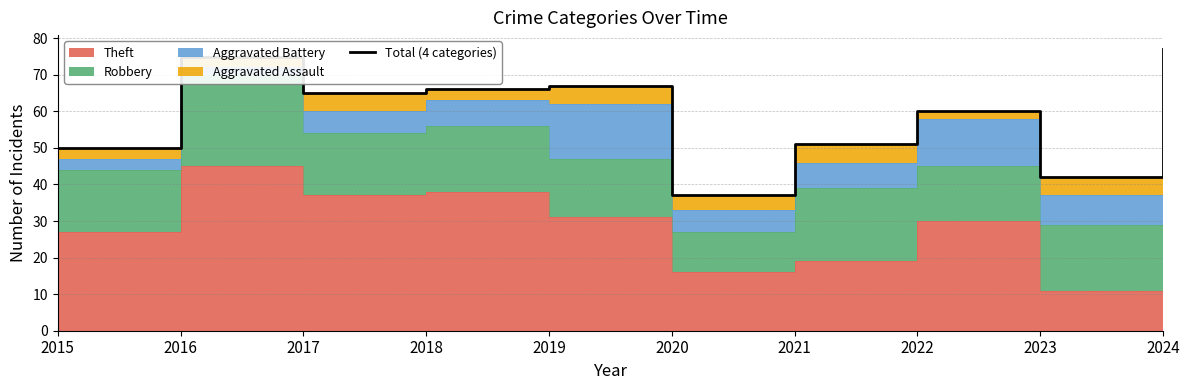

Reading right to left, extract all data points from this chart.

77	42	60	51	37	67	66	65	75	50